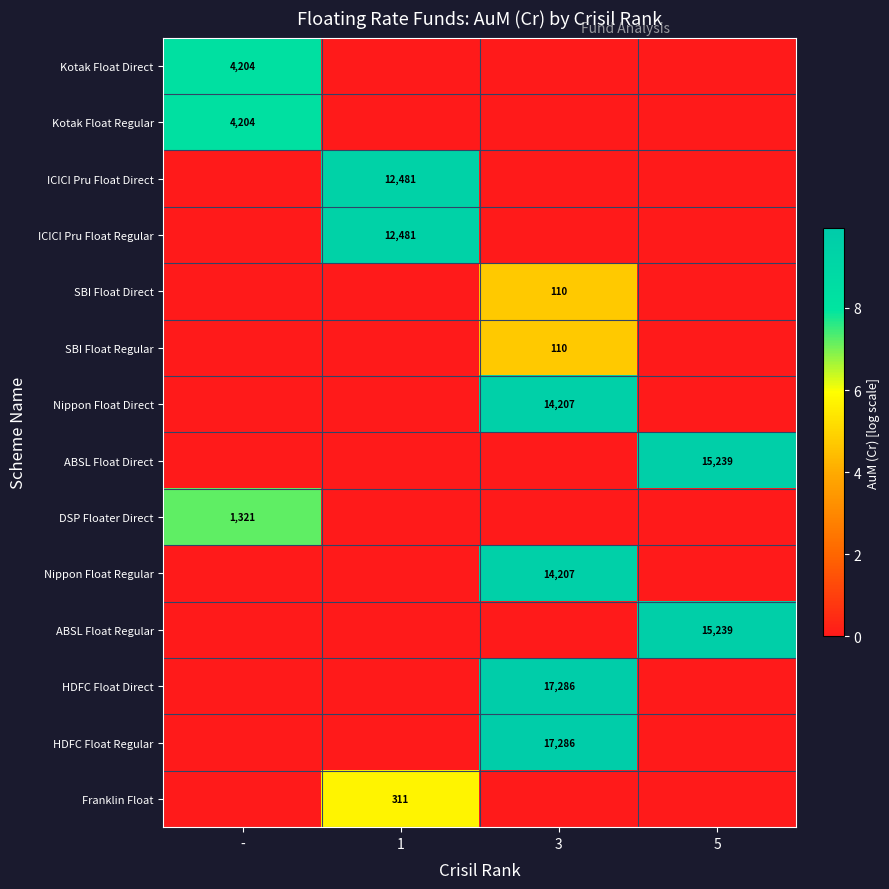

The SBI Float Regular series shows 110 at 3. True or false?

True